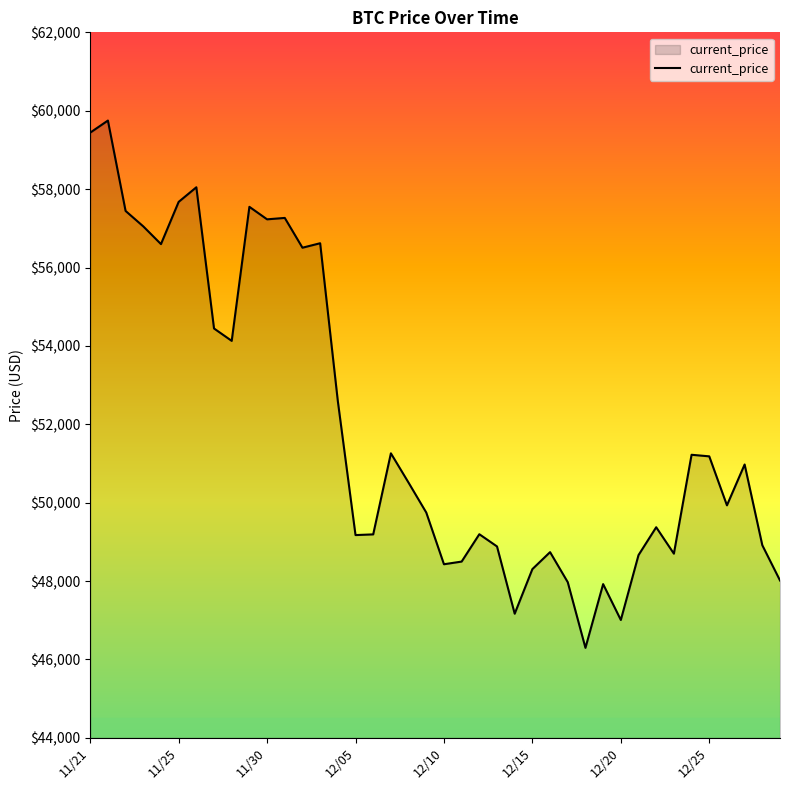

What is the difference between the maximum and minimum values?

13453